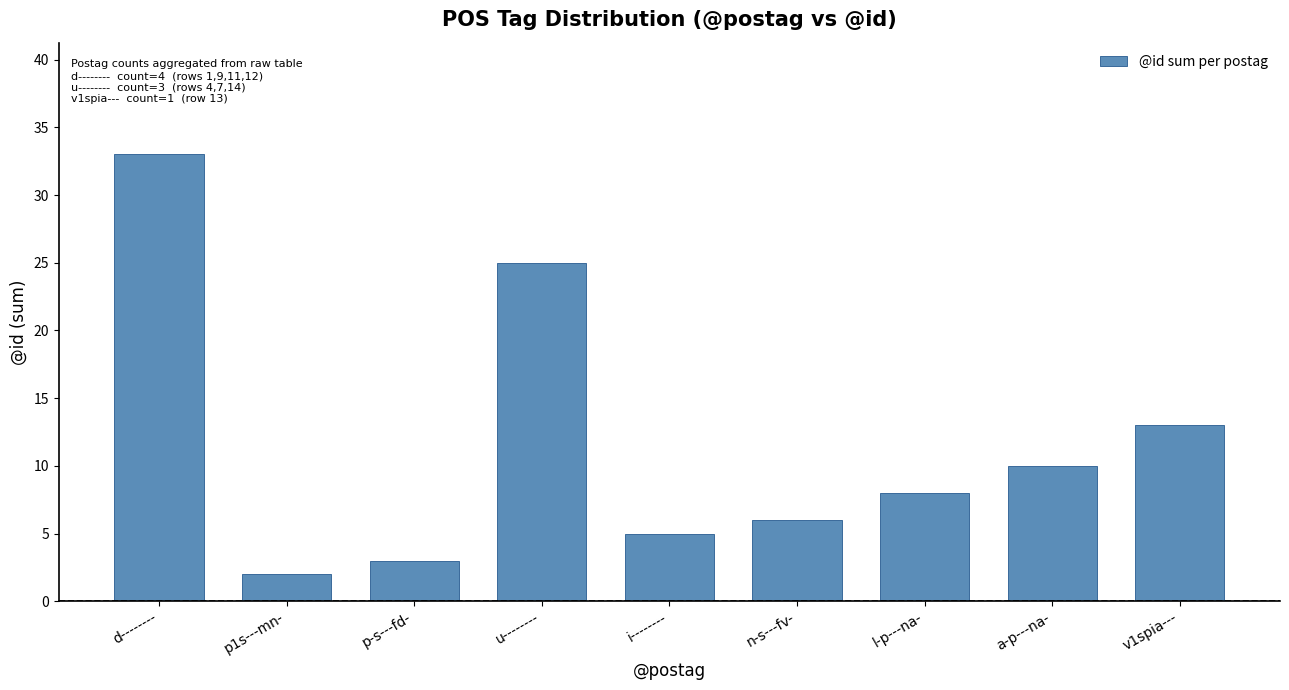

How many bars are there in total?

9